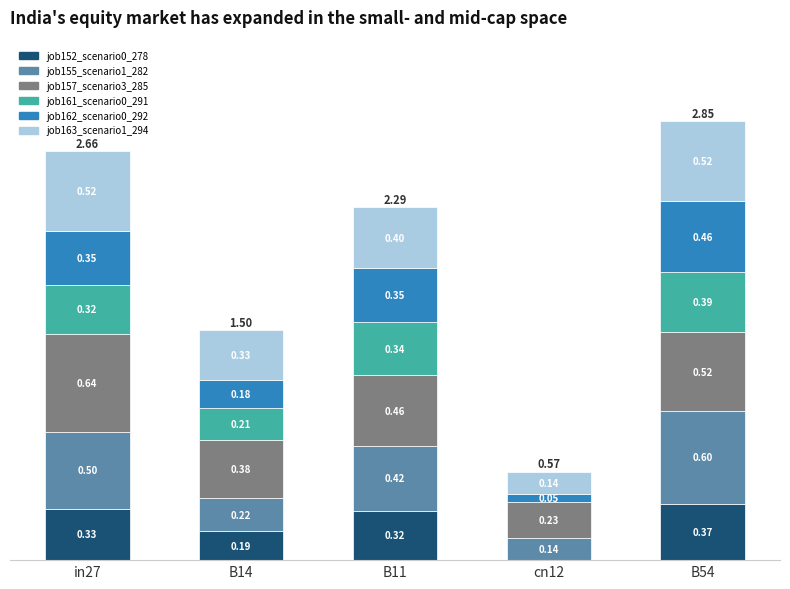

How many data points in job152_scenario0_278 are above 0?

4